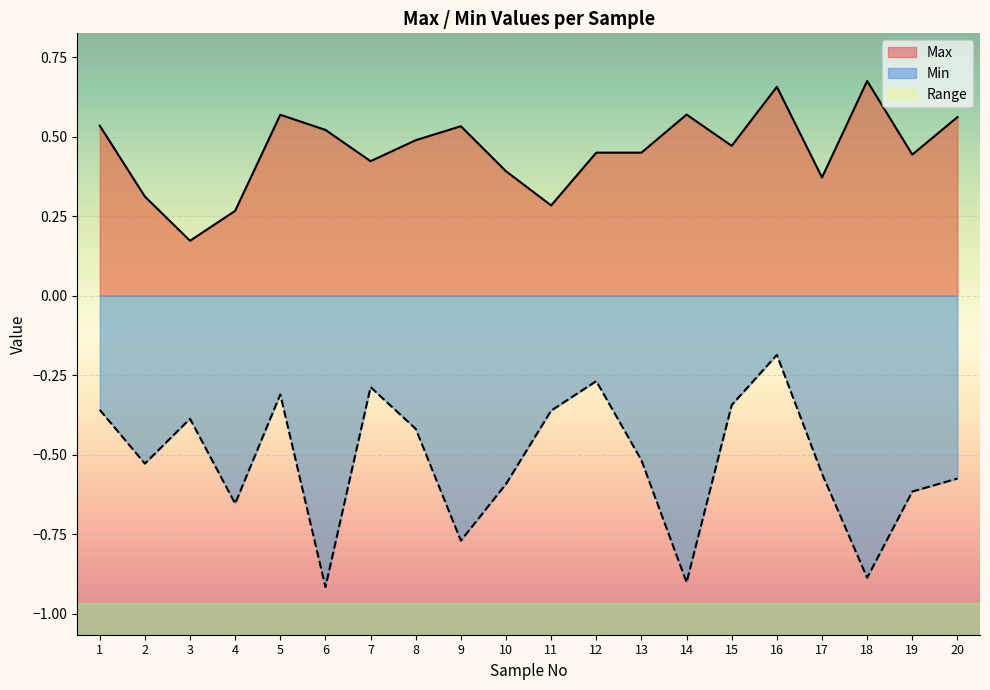

At which label does Min reach its peak?

16